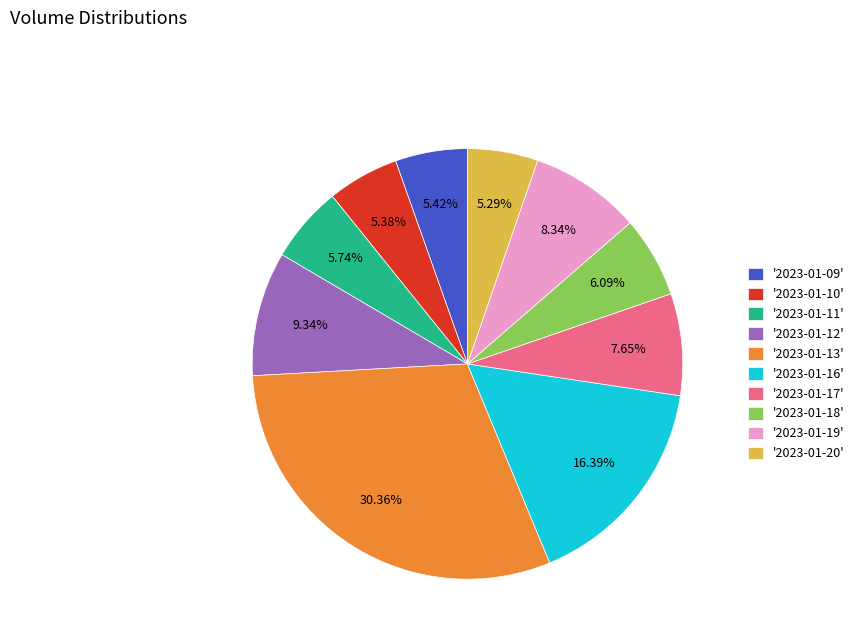

What is the largest slice in the pie chart?

'2023-01-13'